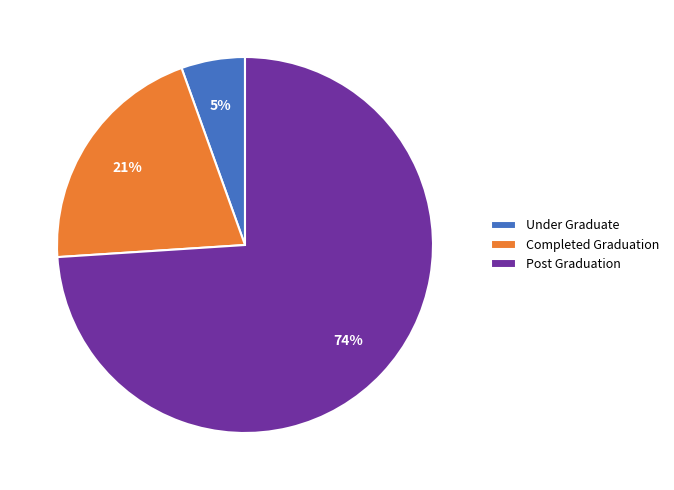

The Completed Graduation slice represents 26% of the pie. True or false?

False